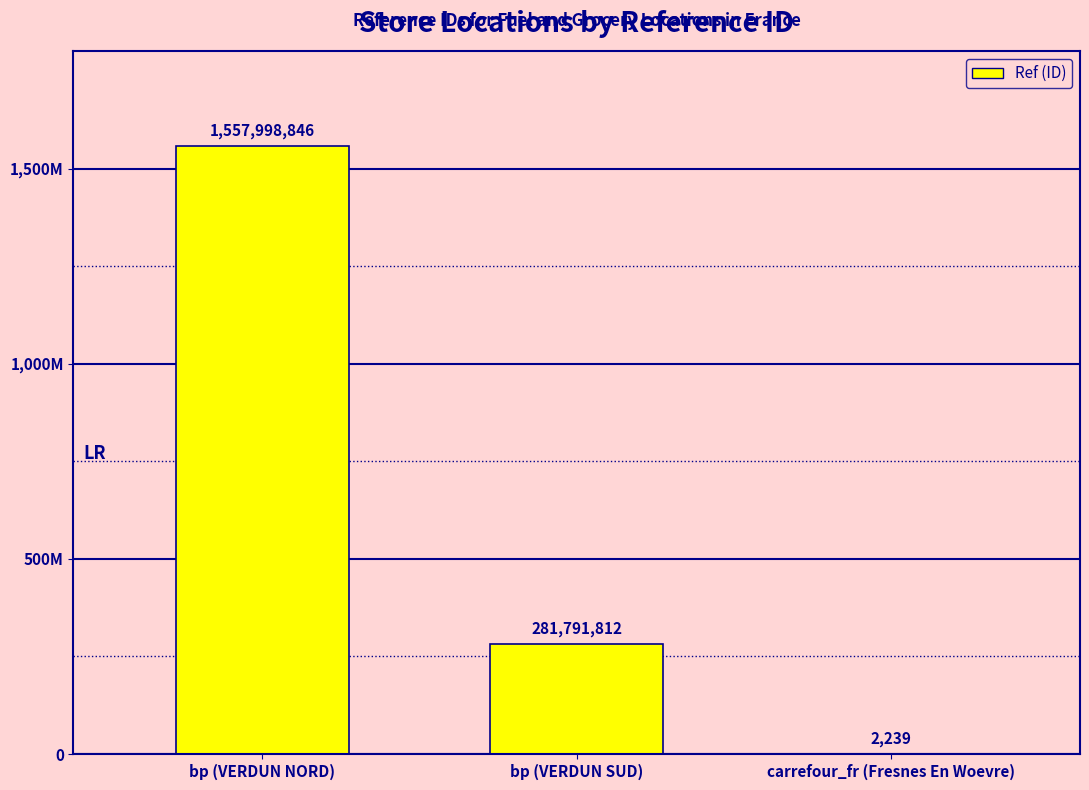

What is the average value?

613264299